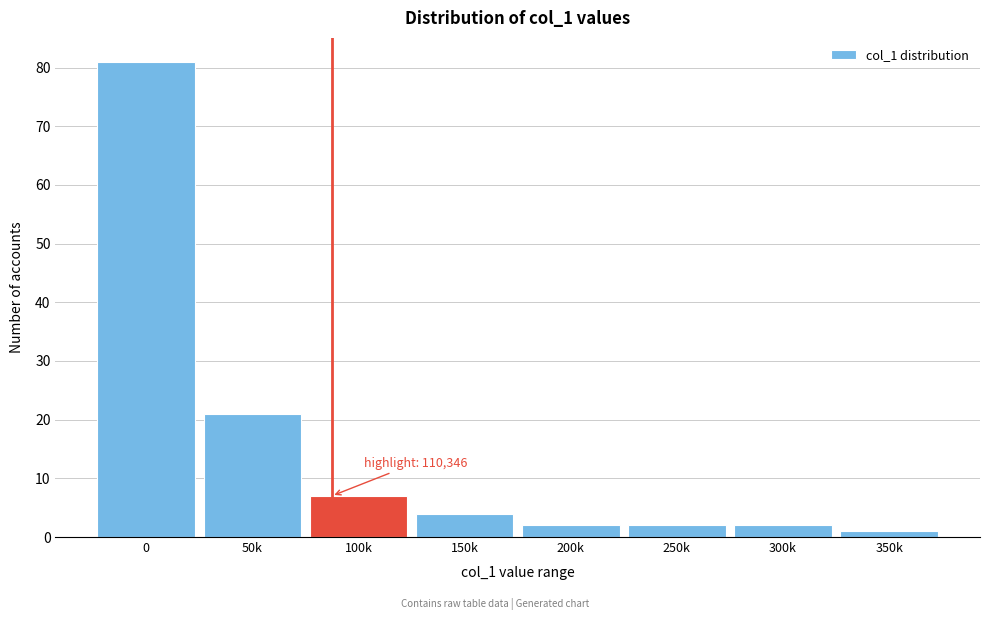

Reading left to right, list all the values displayed in this chart.

81	21	7	4	2	2	2	1